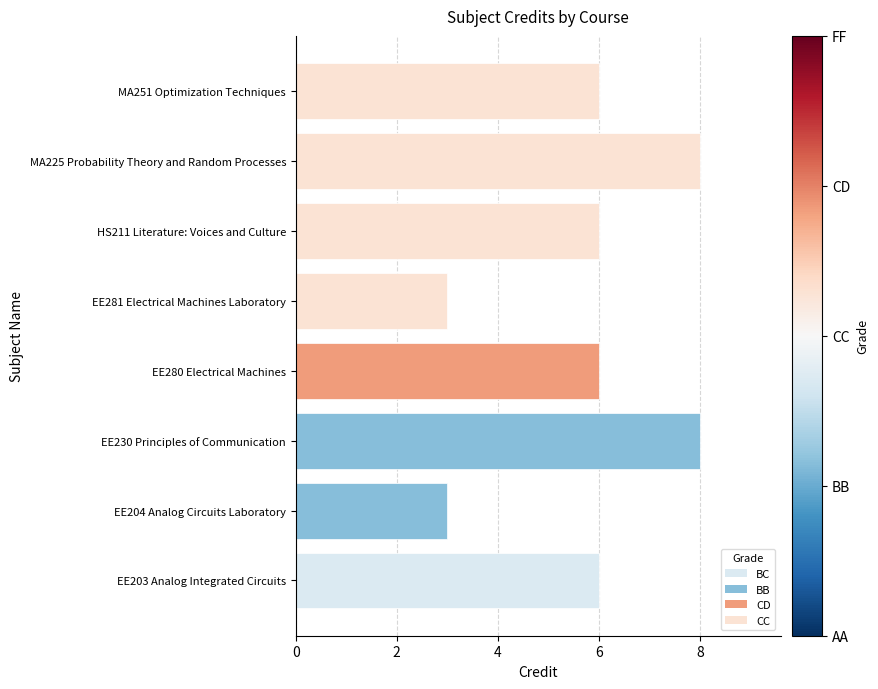

What is the maximum value shown in the chart?

8